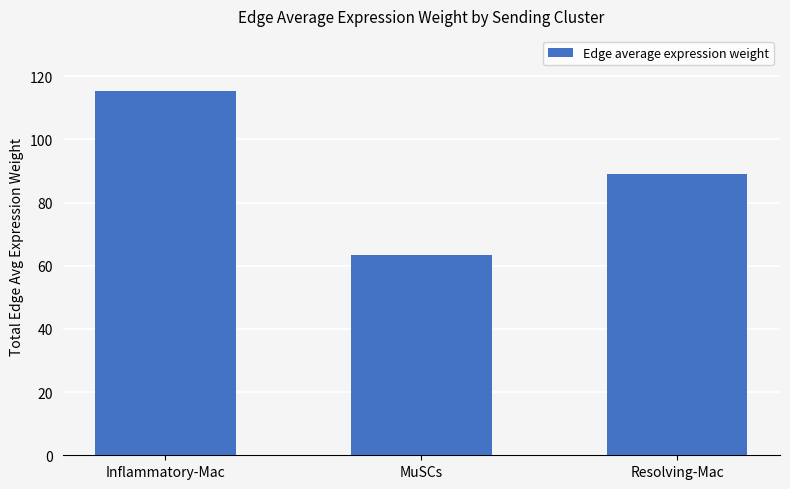

What is the label of the 1st bar from the right?

Resolving-Mac